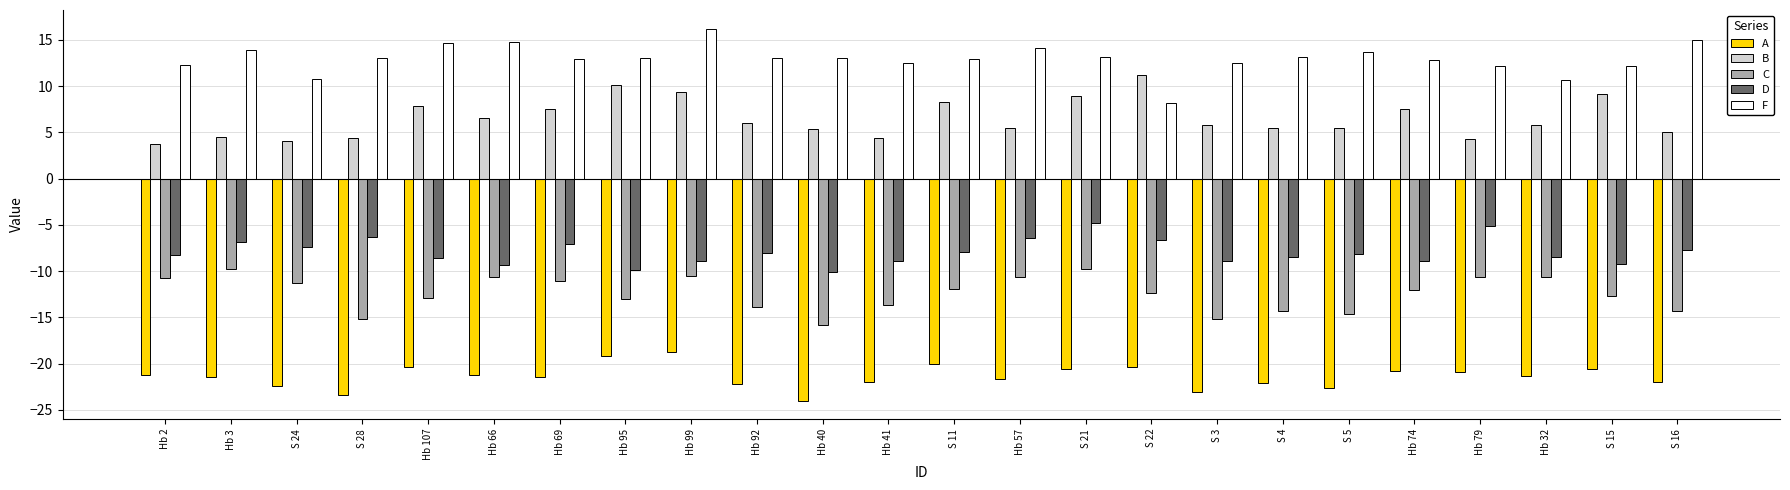

What is the difference between the highest and lowest values at S 28?

36.5